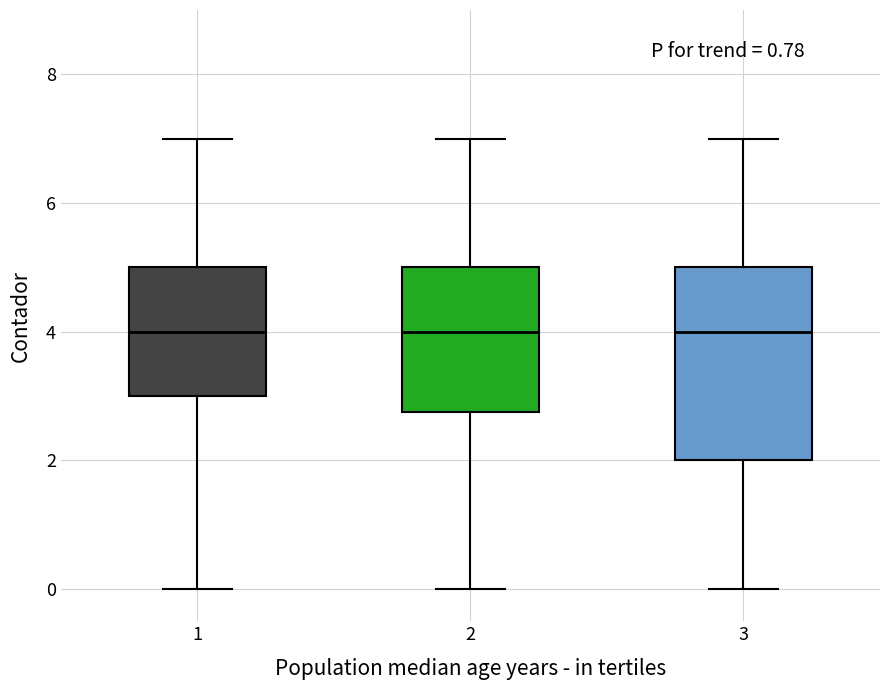

Reading left to right, read every box against the y-axis: the position of its median line, the range the box covers, and the ends of its whiskers. The values are not printed on the chart, so give them approximately, as read against the axis.

1: median 4.0, box 3.0 to 5.0, whiskers 0.0 to 7.0
2: median 4.0, box 2.8 to 5.0, whiskers 0.0 to 7.0
3: median 4.0, box 2.0 to 5.0, whiskers 0.0 to 7.0